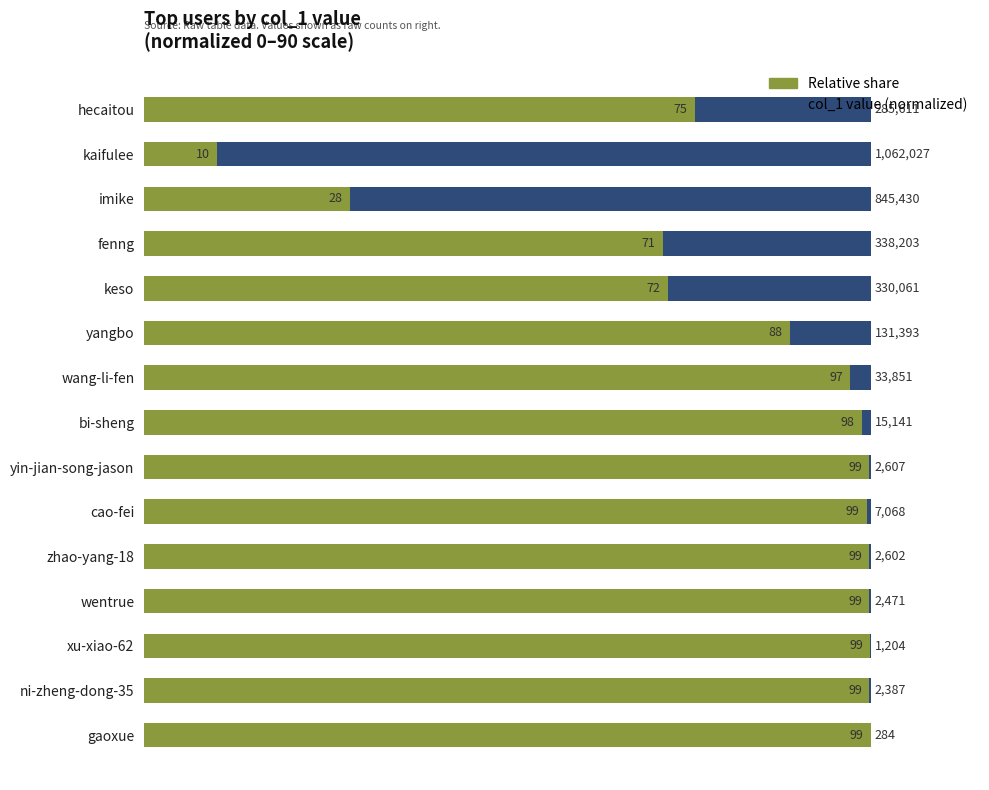

What is the value of the Relative complement bar at the 10th from the left?

99.4